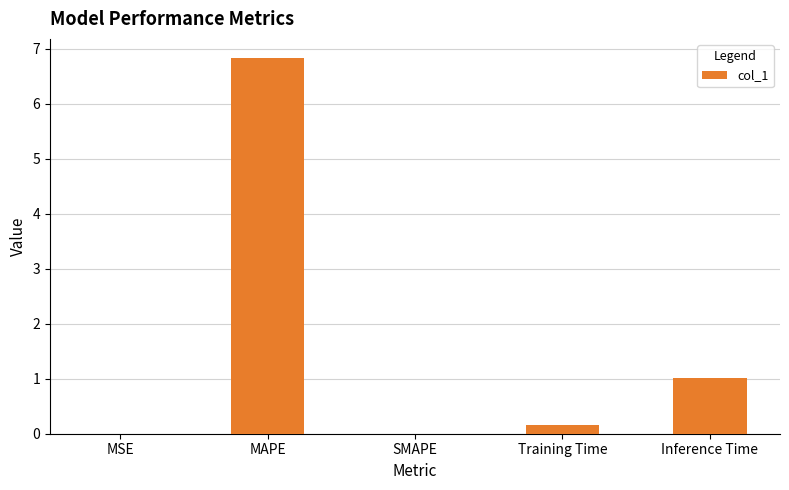

Which category has the highest value across all series?

MAPE